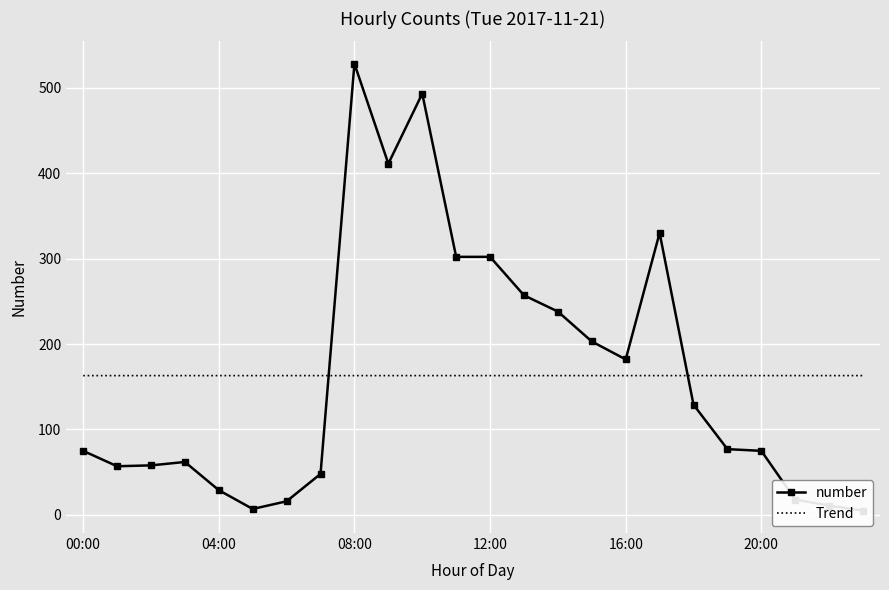

The Trend series shows 244.5 at 17. True or false?

False